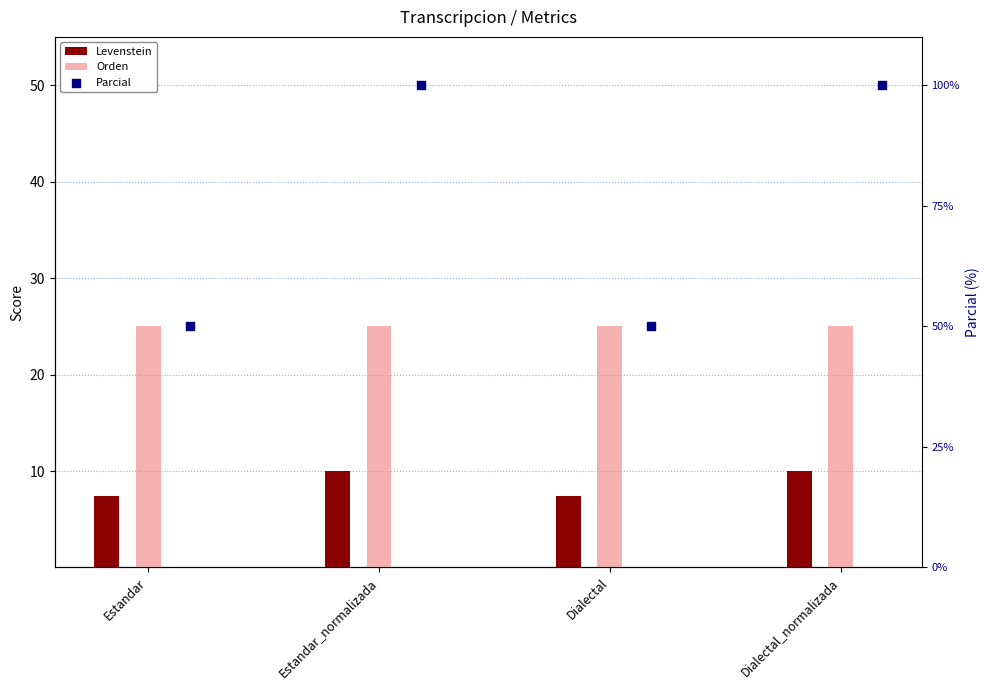

Is the value of Parcial at Estandar_normalizada greater than the value of Levenstein at Estandar_normalizada?

Yes